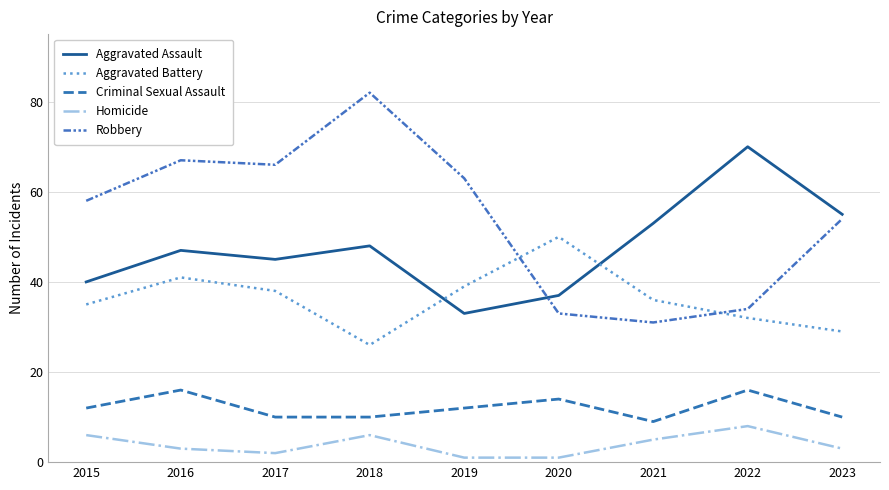

True or false: Aggravated Battery and Robbery cross at least once.

True